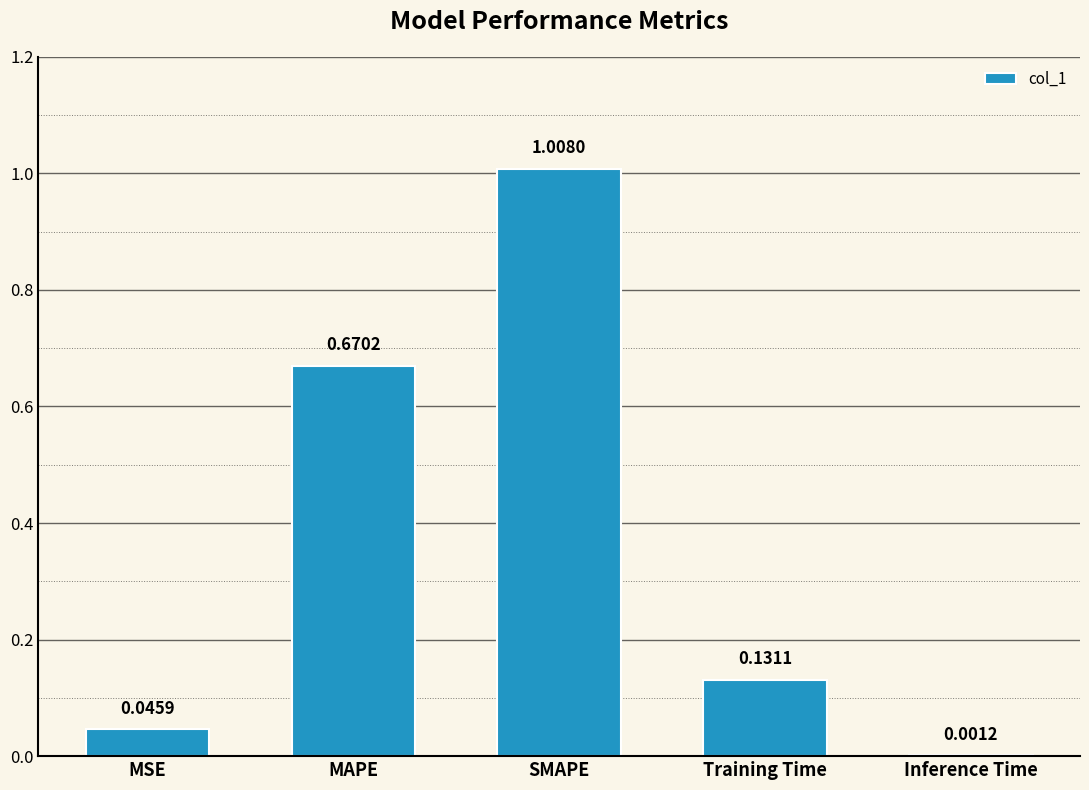

Between SMAPE and Inference Time, which is larger?

SMAPE